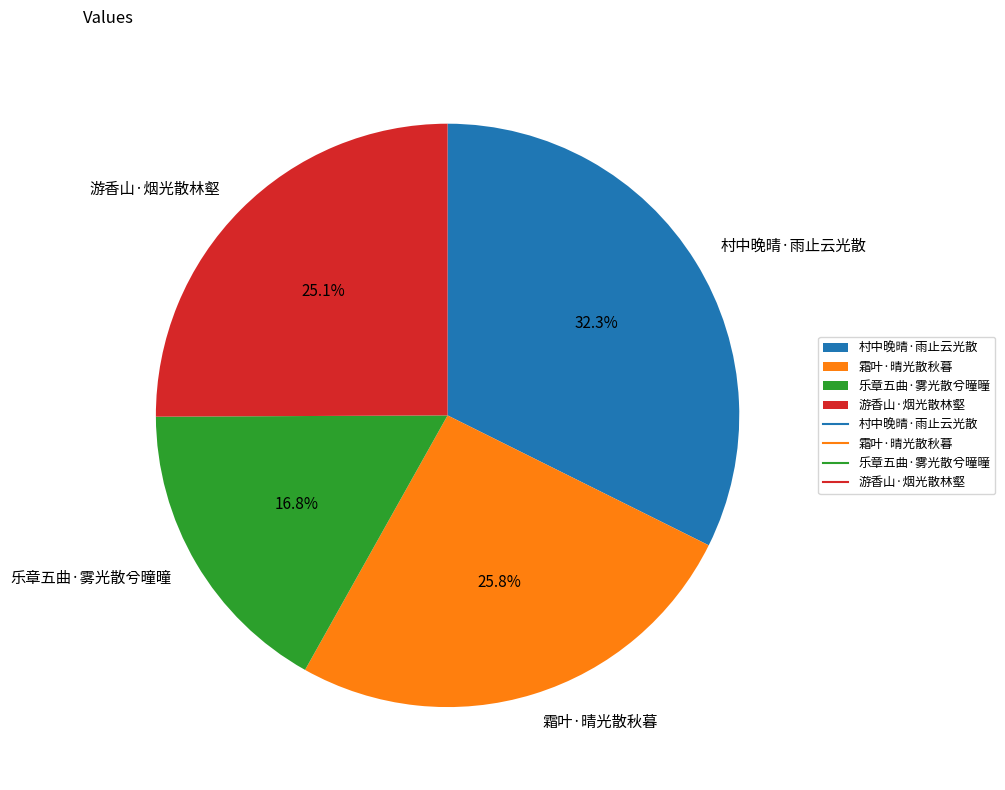

Approximately how many times larger is the value at 霜叶·晴光散秋暮 compared to 游香山·烟光散林壑?

1.0